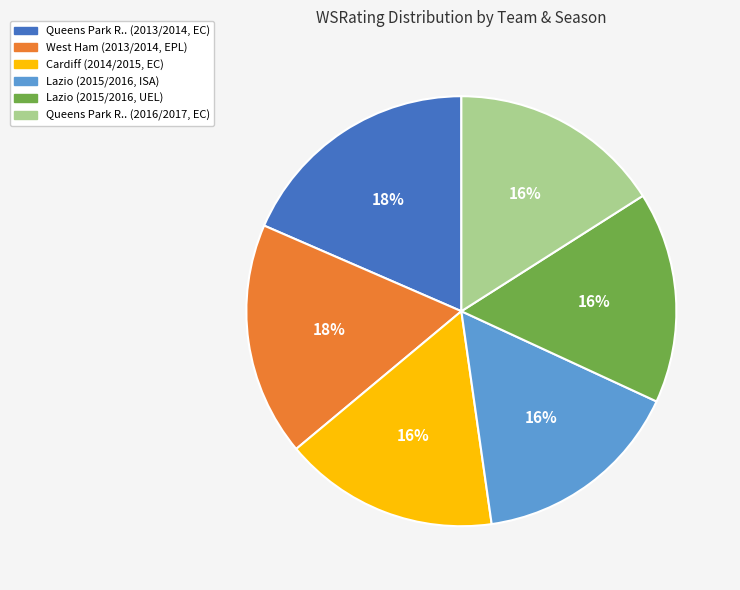

What percentage is the Queens Park R.. (2013/2014, EC) slice, to the nearest percent?

18%